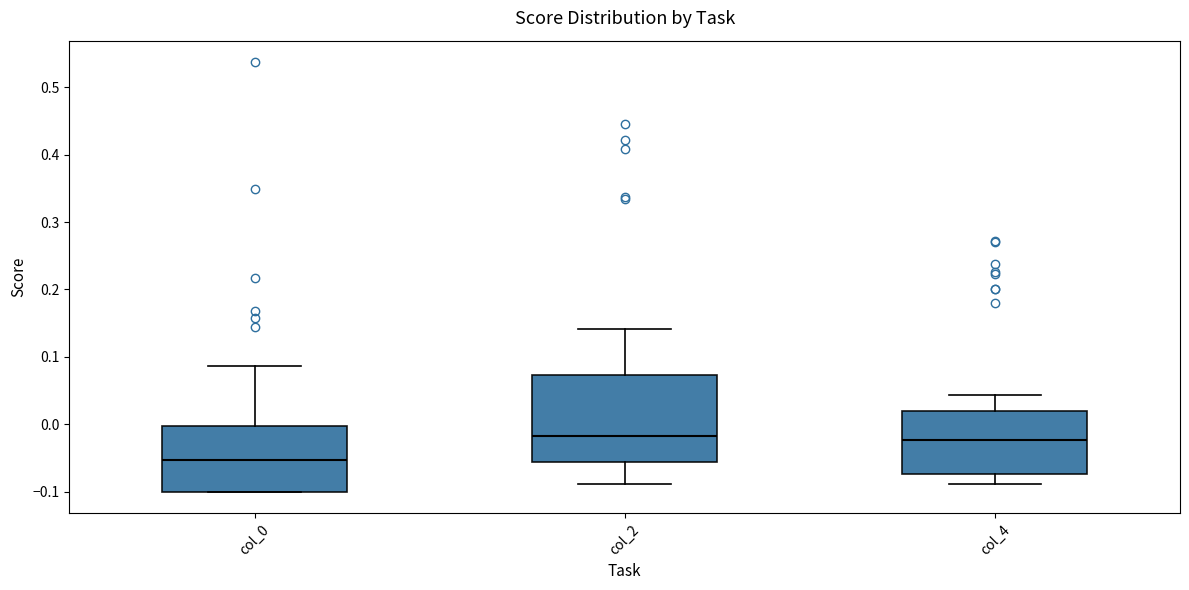

Where is the lower edge of the box for col_2 on the y-axis? The values are not printed on the chart, so give them approximately, as read against the axis.

-0.06